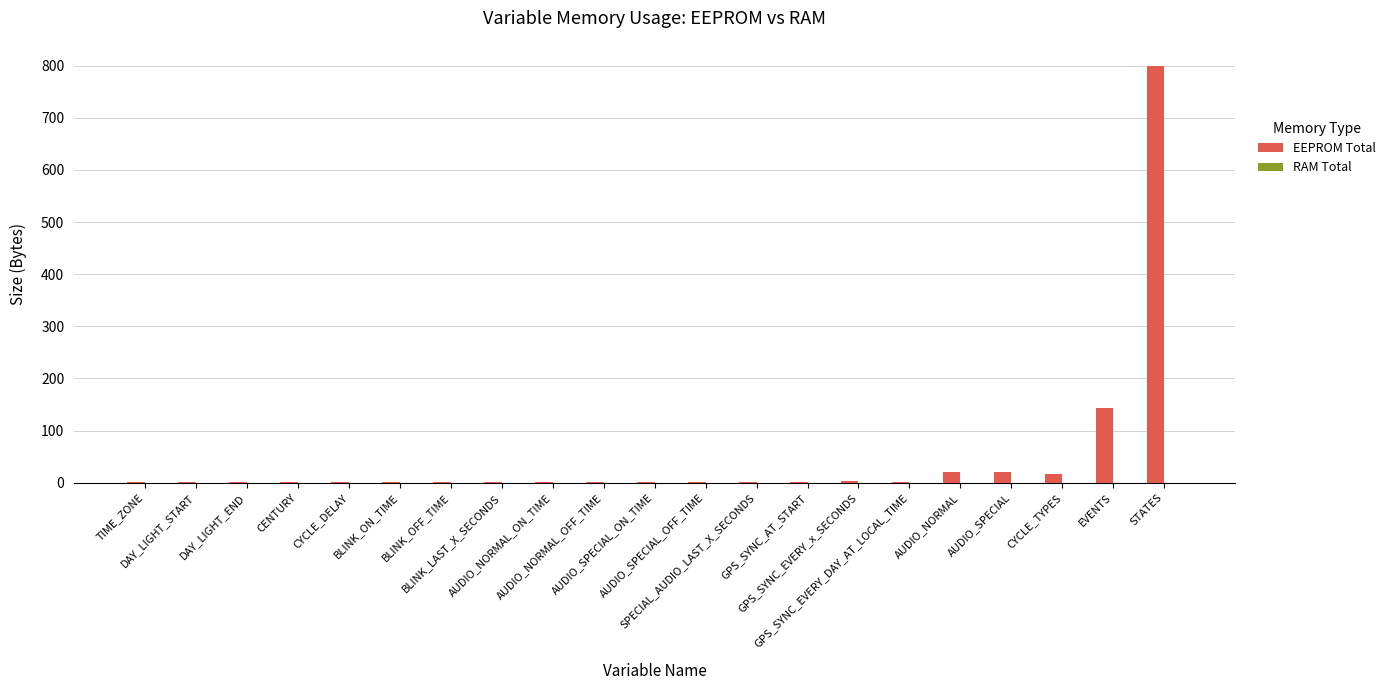

What is the greatest value displayed?

800